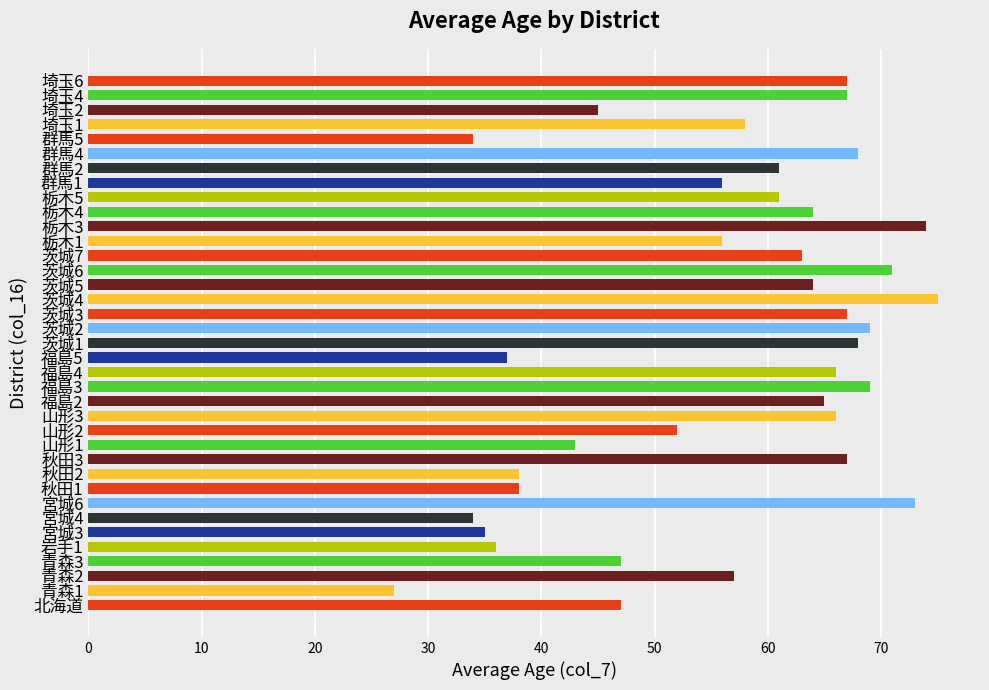

At which label is the value closest to 51?

山形2